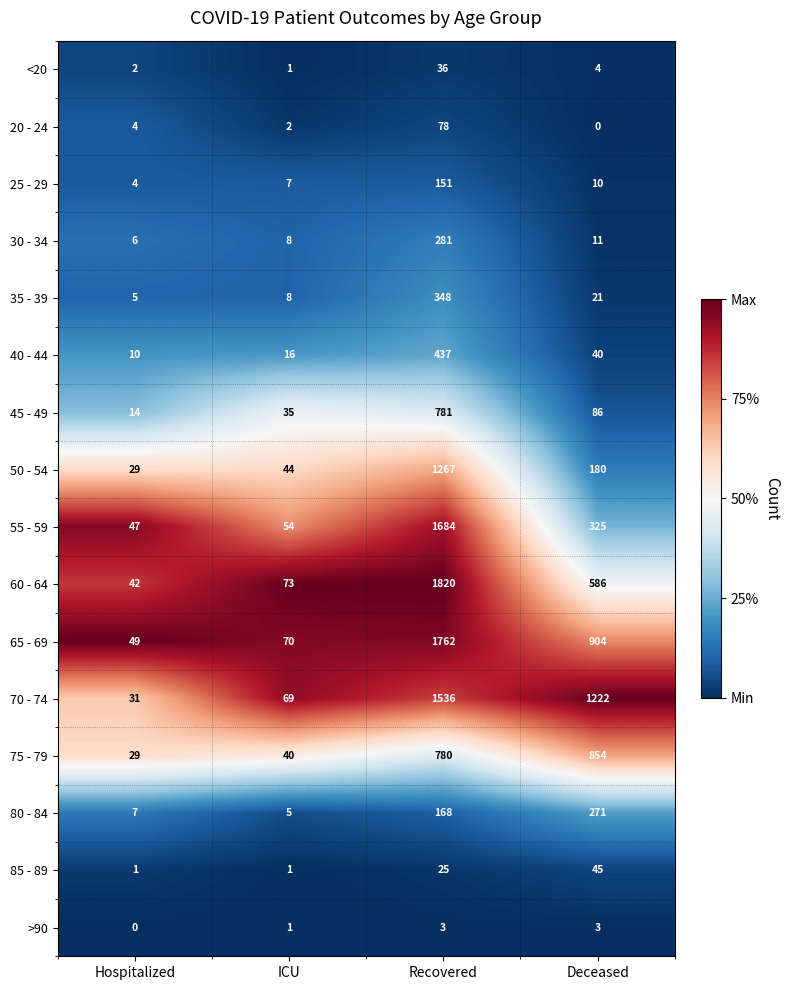

At Deceased, list the series in order from smallest to largest.

20 - 24, >90, <20, 25 - 29, 30 - 34, 35 - 39, 40 - 44, 85 - 89, 45 - 49, 50 - 54, 80 - 84, 55 - 59, 60 - 64, 75 - 79, 65 - 69, 70 - 74